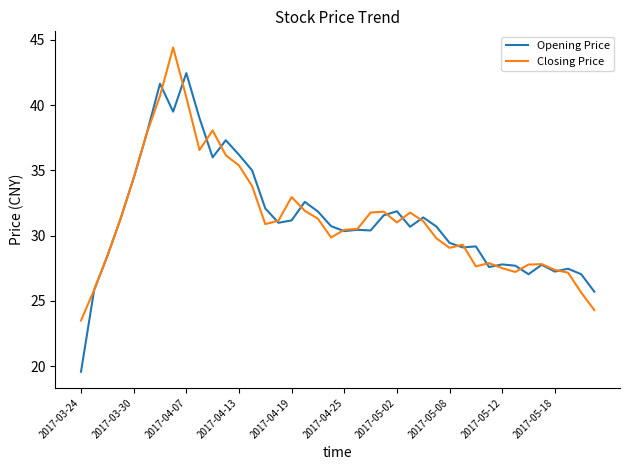

After their last crossing, which series has the higher values: Opening Price or Closing Price?

Opening Price